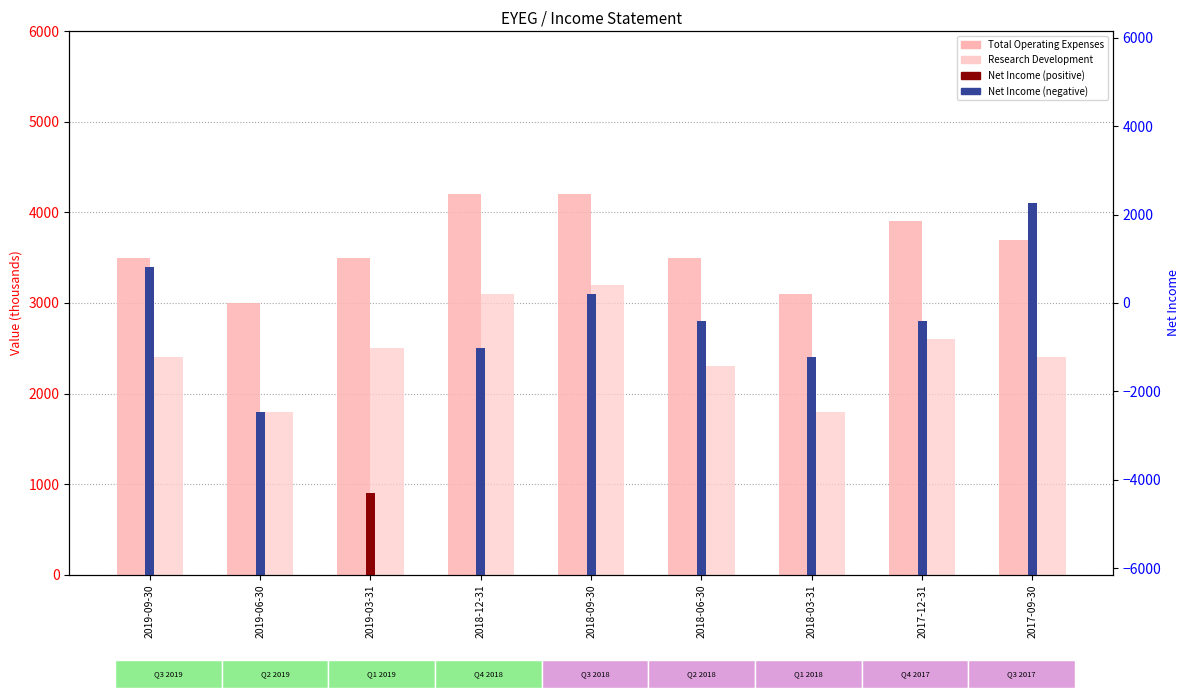

At which label does Research Development first exceed 2400?

2019-03-31